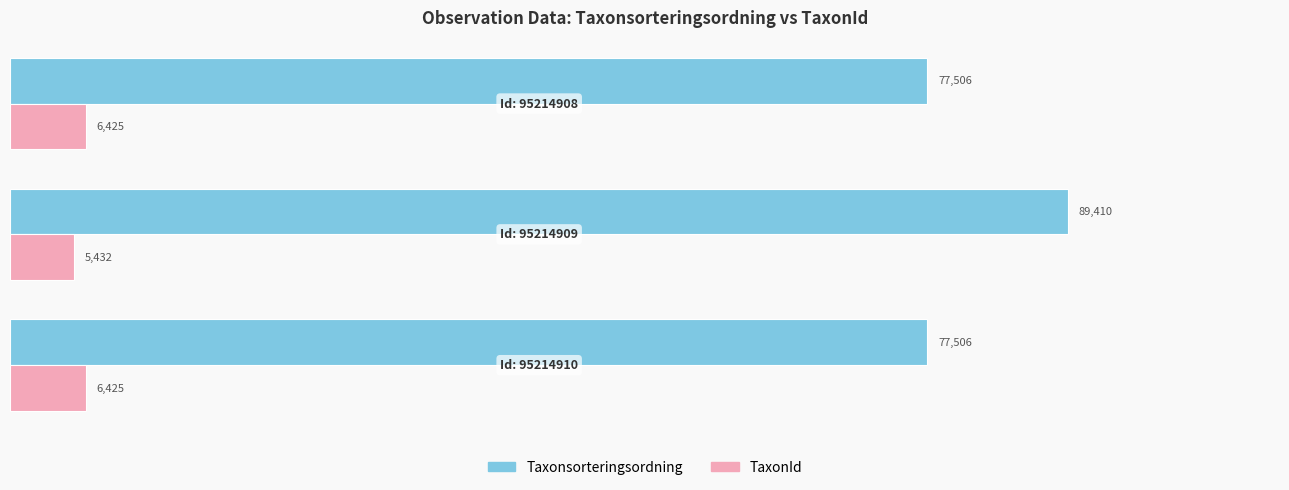

Which series has the widest spread of values?

Taxonsorteringsordning